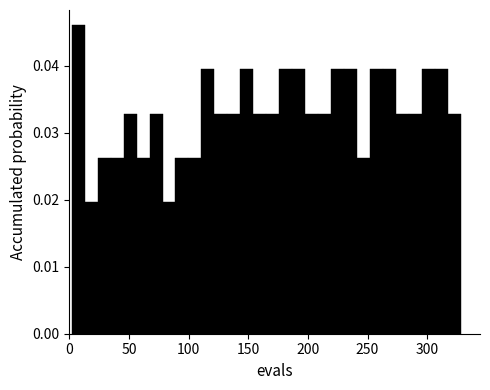

Around what value on the x-axis is the tallest bar? Give the approximate position of its centre, as read against the axis.

5